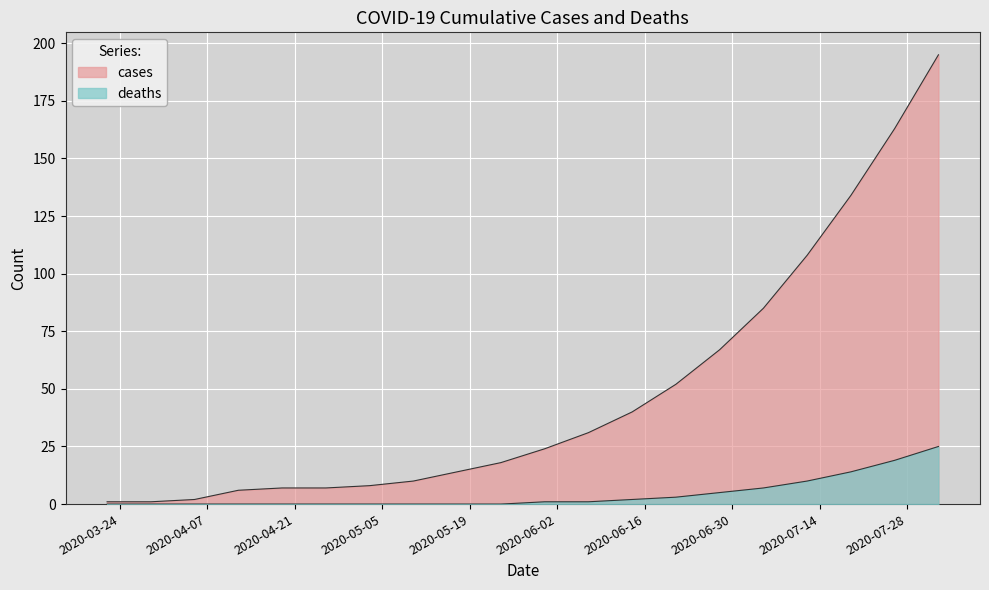

List the labels in order of deaths value, largest first.

2020-08-02, 2020-07-26, 2020-07-19, 2020-07-12, 2020-07-05, 2020-06-28, 2020-06-21, 2020-06-14, 2020-05-31, 2020-06-07, 2020-03-22, 2020-03-29, 2020-04-05, 2020-04-12, 2020-04-19, 2020-04-26, 2020-05-03, 2020-05-10, 2020-05-17, 2020-05-24